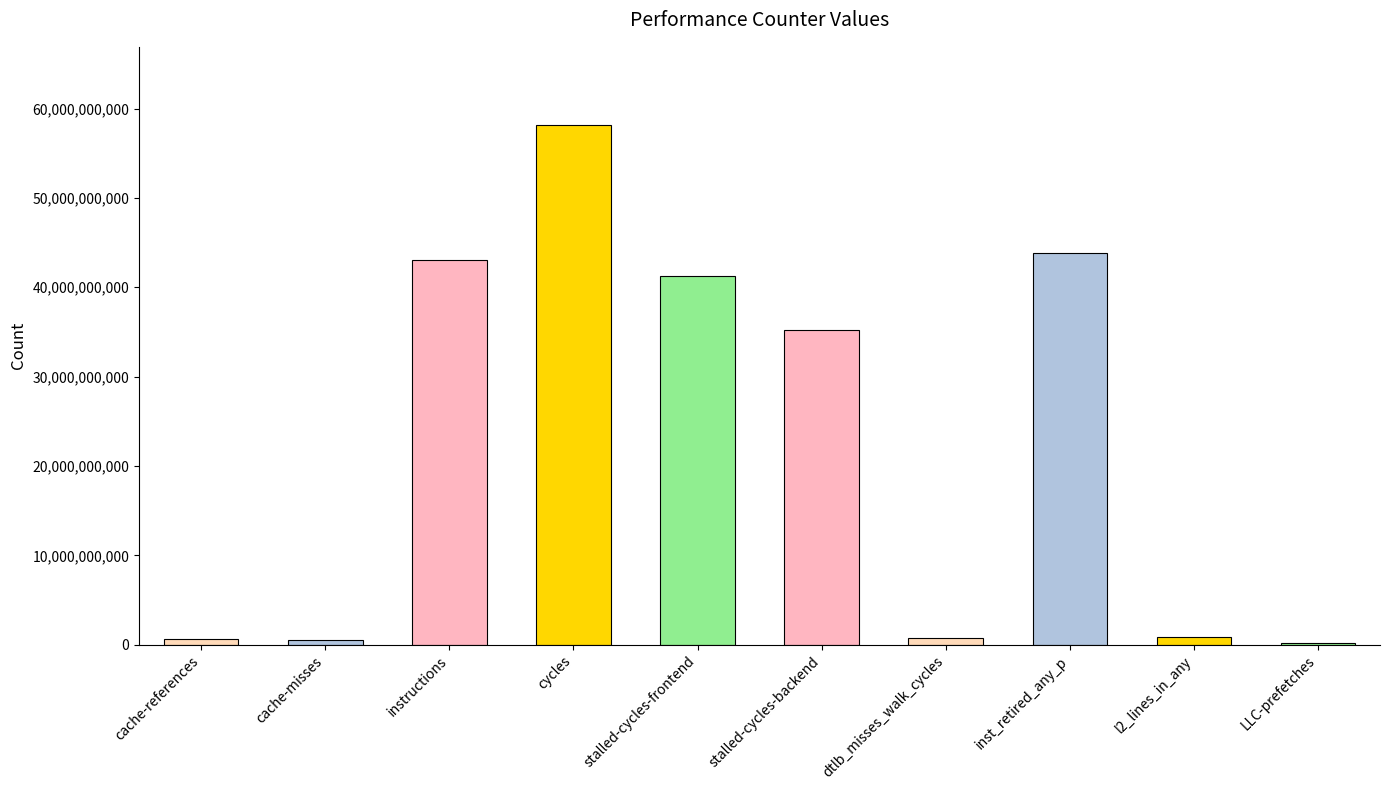

How many data points does each series have?

10